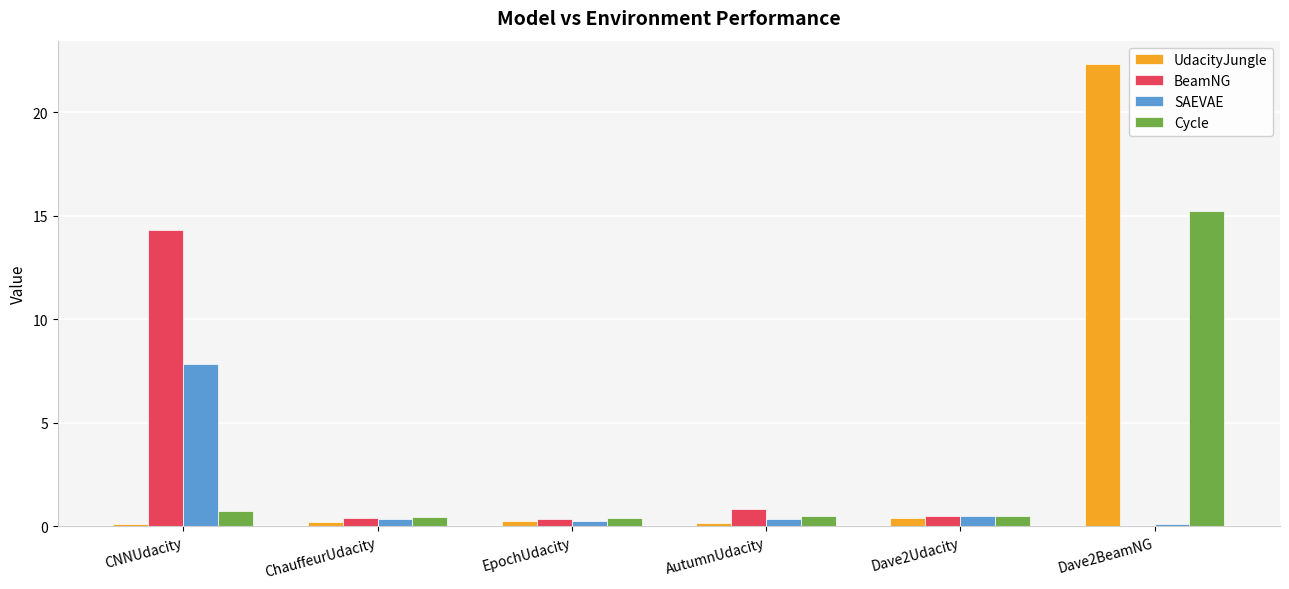

What is the sum of all Cycle values?

17.8